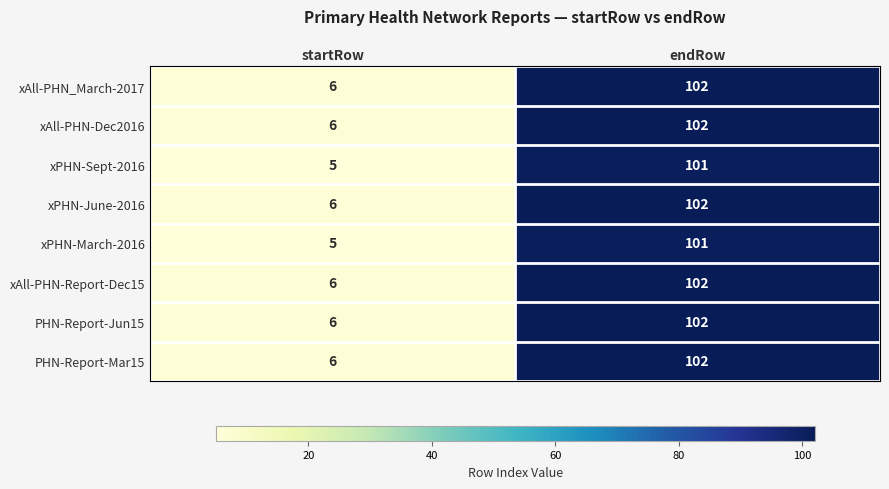

Reading right to left, extract all data points from this chart.

xAll-PHN_March-2017: 102	6
xAll-PHN-Dec2016: 102	6
xPHN-Sept-2016: 101	5
xPHN-June-2016: 102	6
xPHN-March-2016: 101	5
xAll-PHN-Report-Dec15: 102	6
PHN-Report-Jun15: 102	6
PHN-Report-Mar15: 102	6